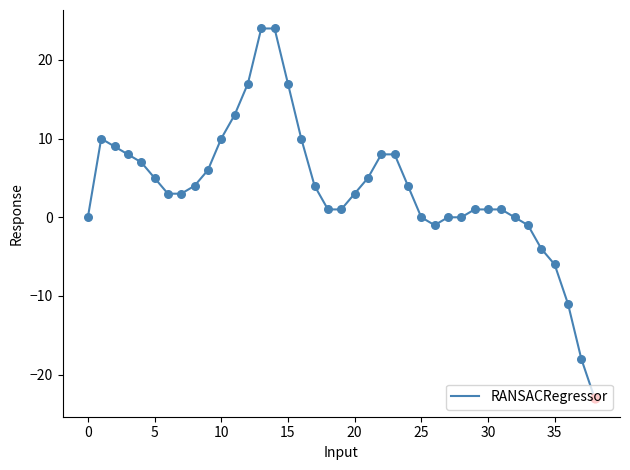

What is the difference between the maximum and minimum values?

47